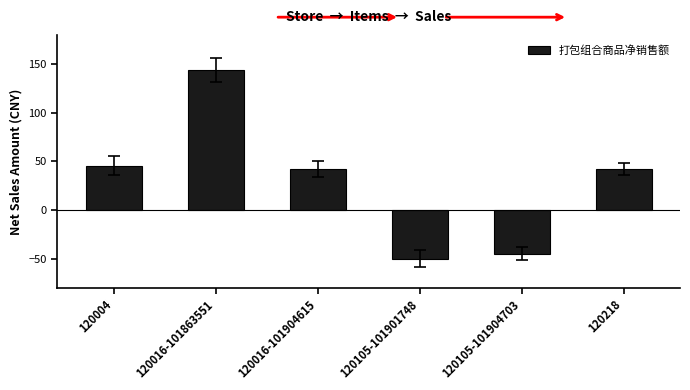

How many values are above zero?

4